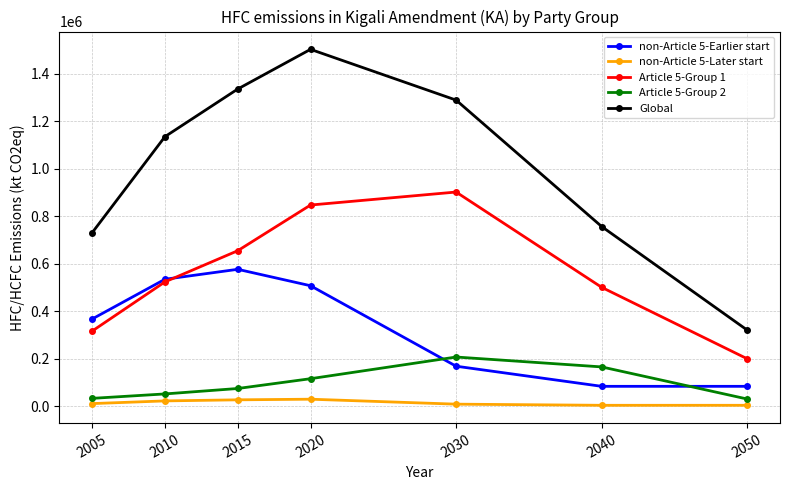

True or false: Article 5-Group 2 and Article 5-Group 1 intersect in this chart.

False